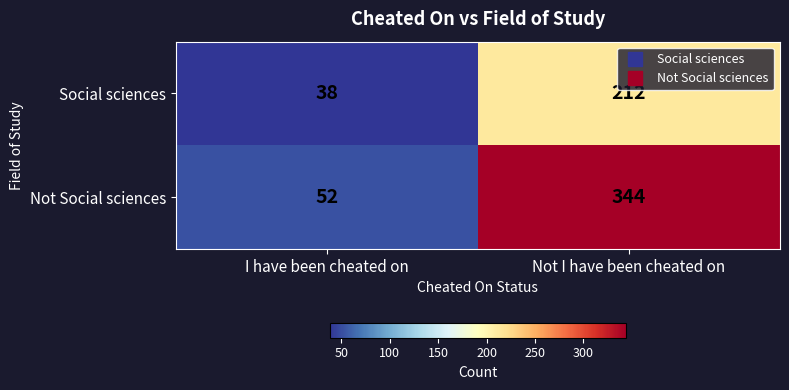

At which label is Social sciences closest to 125?

I have been cheated on